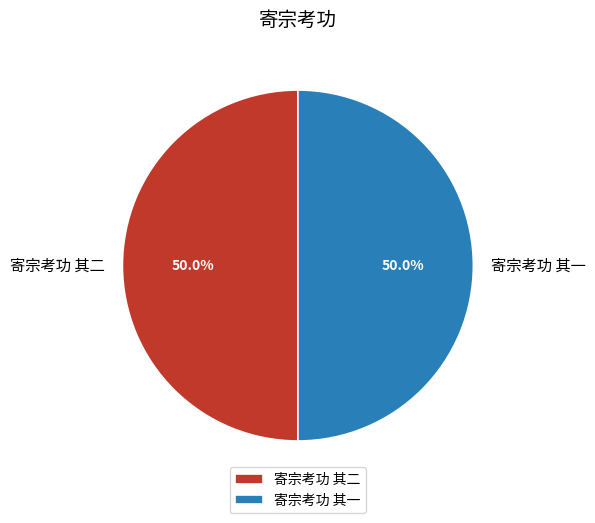

To the nearest percent, what is the combined percentage of 寄宗考功 其二 and 寄宗考功 其一?

100%